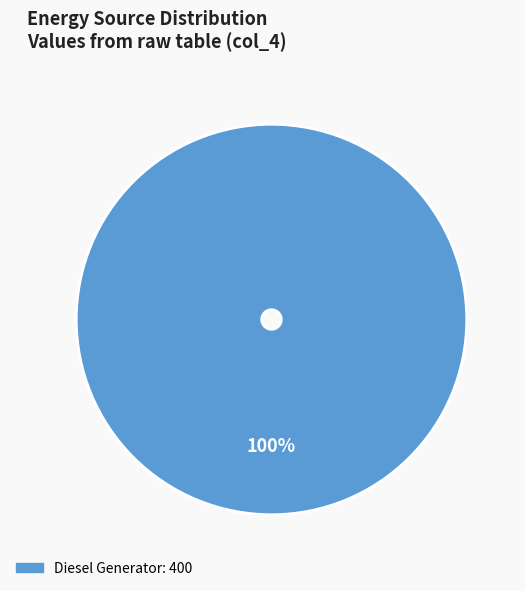

Is there any slice that represents more than half of the pie?

Yes